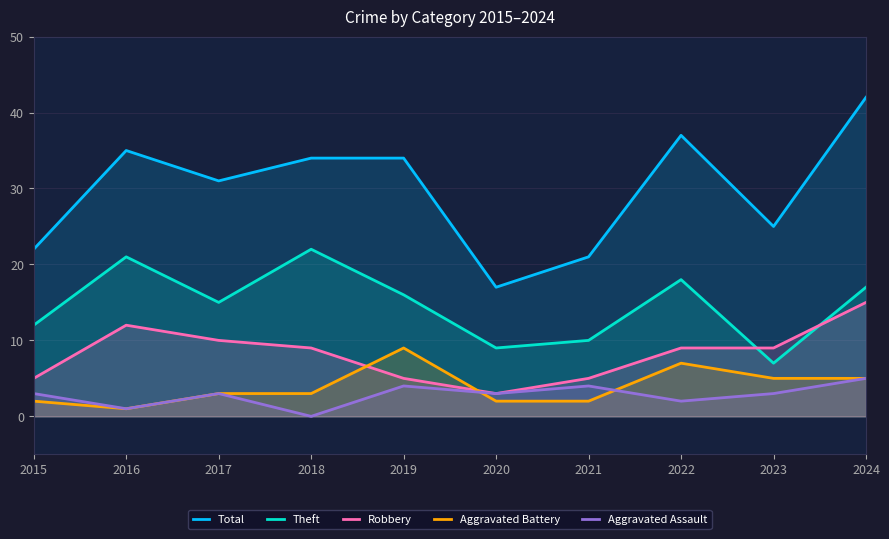

List the series in order of their peak value, lowest first.

Aggravated Assault, Aggravated Battery, Robbery, Theft, Total